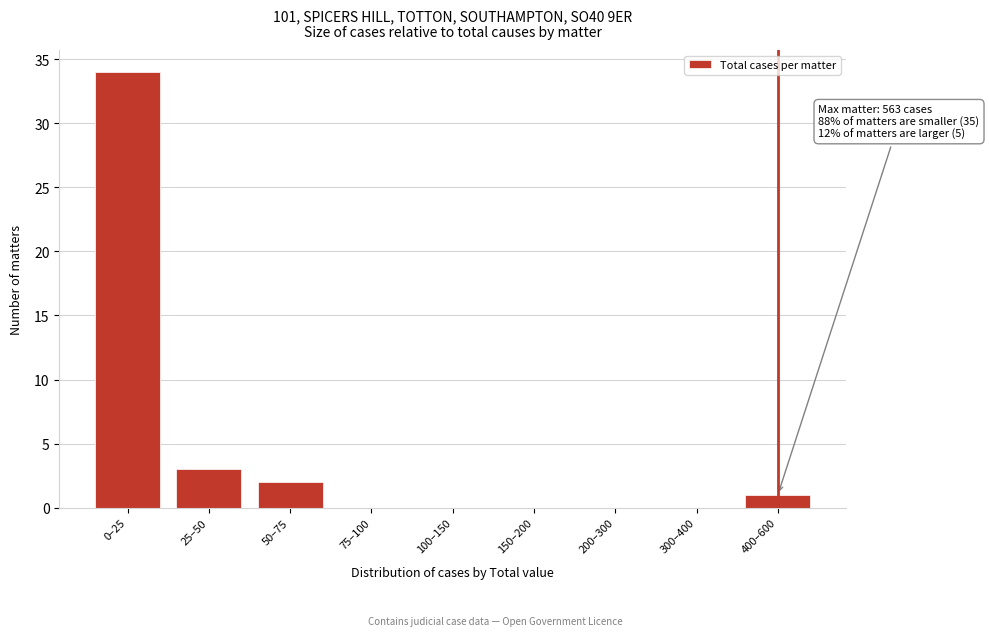

Reading left to right, list all the values displayed in this chart.

0–25=34	25–50=3	50–75=2	75–100=0	100–150=0	150–200=0	200–300=0	300–400=0	400–600=1